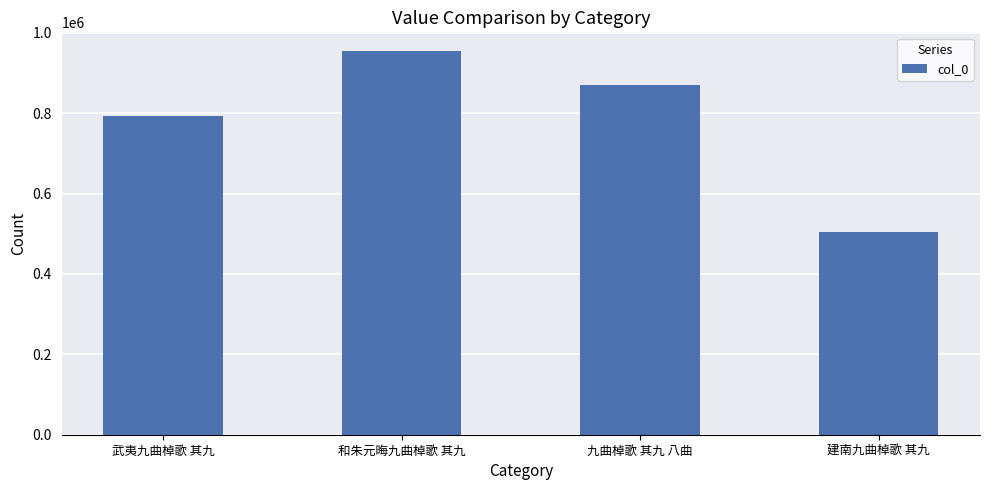

Rank the categories by value from highest to lowest.

和朱元晦九曲棹歌 其九, 九曲棹歌 其九 八曲, 武夷九曲棹歌 其九, 建南九曲棹歌 其九